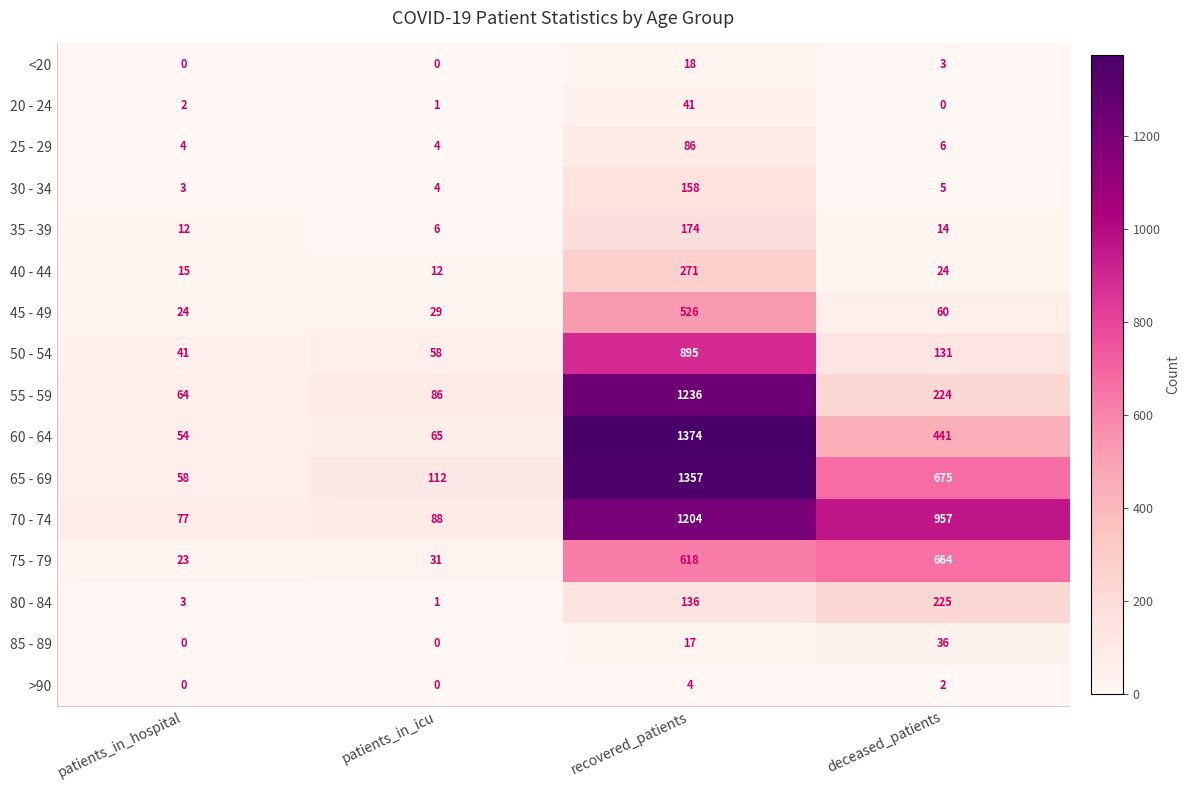

List the series in order of their peak value, highest first.

60 - 64, 65 - 69, 55 - 59, 70 - 74, 50 - 54, 75 - 79, 45 - 49, 40 - 44, 80 - 84, 35 - 39, 30 - 34, 25 - 29, 20 - 24, 85 - 89, <20, >90